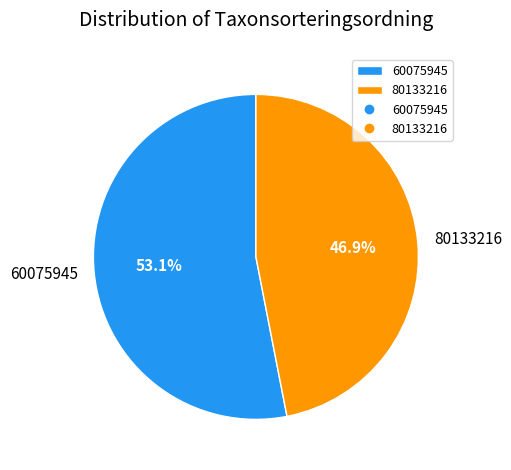

Approximately how many times larger is the value at 80133216 compared to 60075945?

0.9